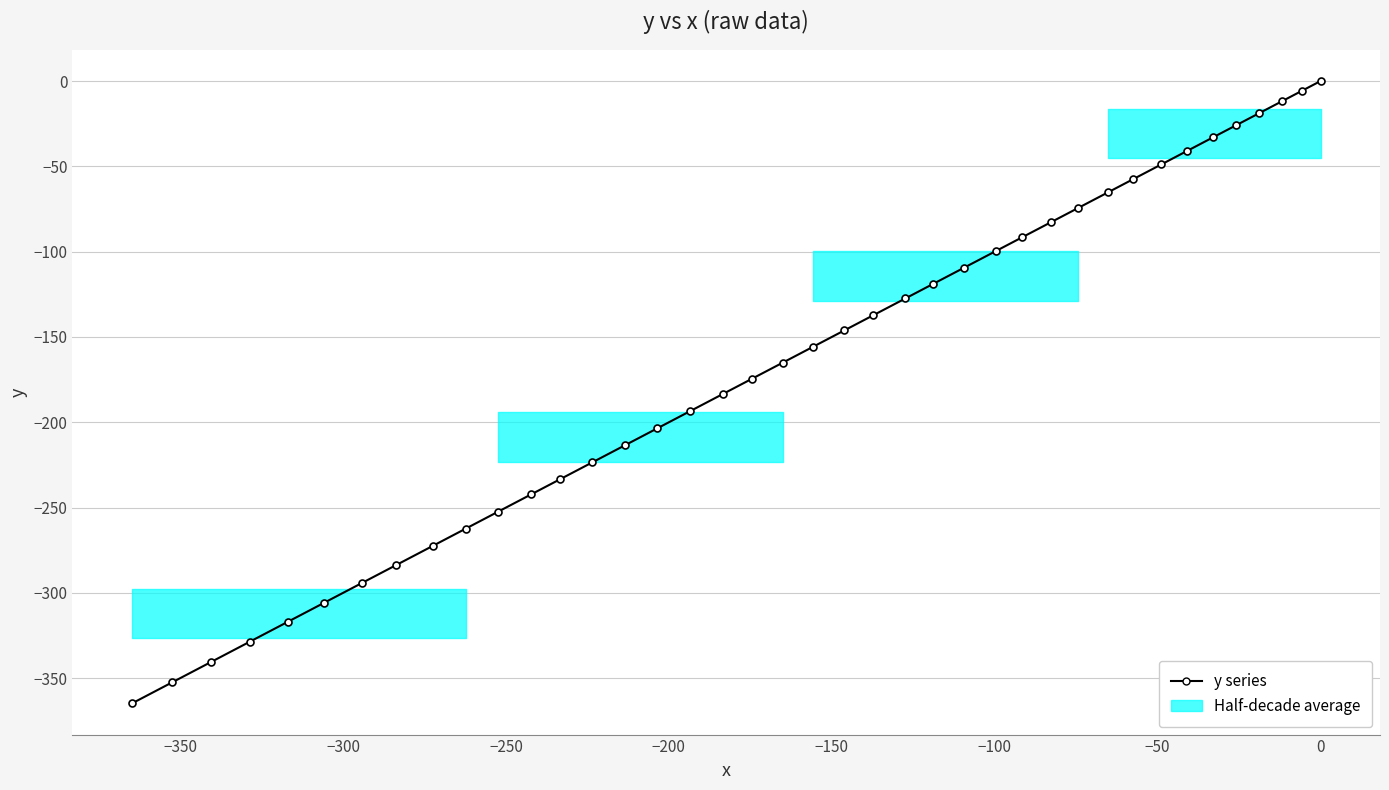

The chart shows a value of -9.0 at −150. True or false?

False